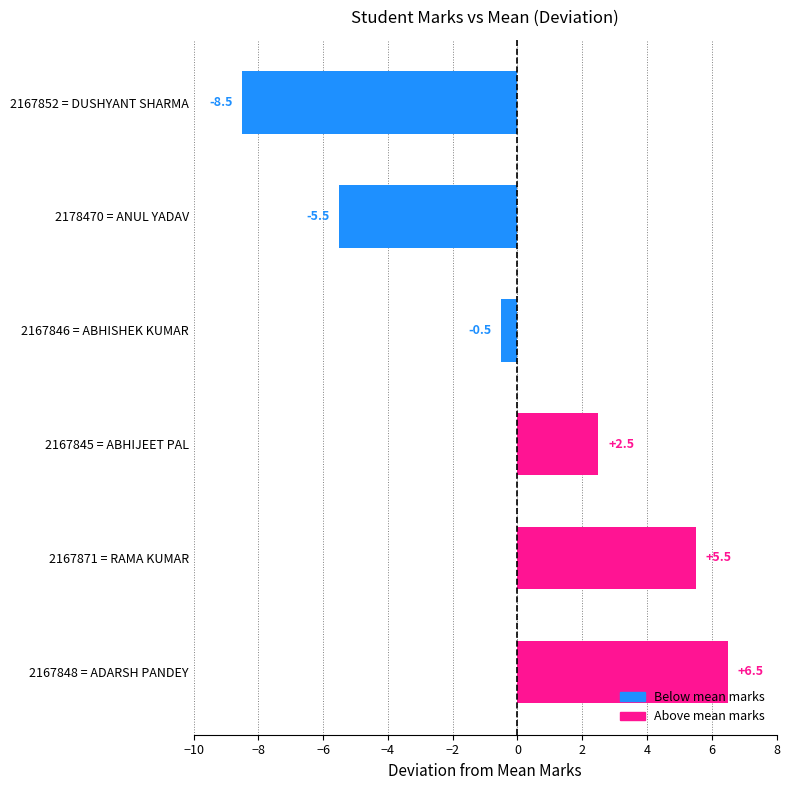

What is the difference between the values at 2167852 = DUSHYANT SHARMA and 2167845 = ABHIJEET PAL?

11.0